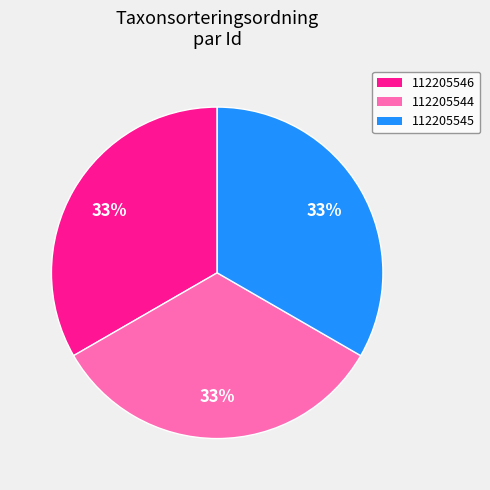

To the nearest percent, what percentage of the pie is 112205544?

33%